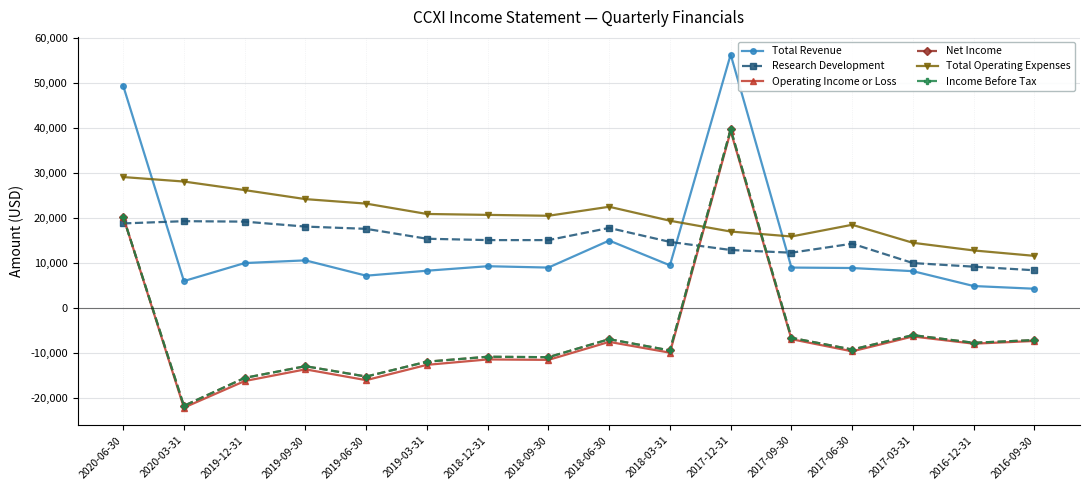

What is the difference between the maximum and minimum values in the Research Development series?

10900